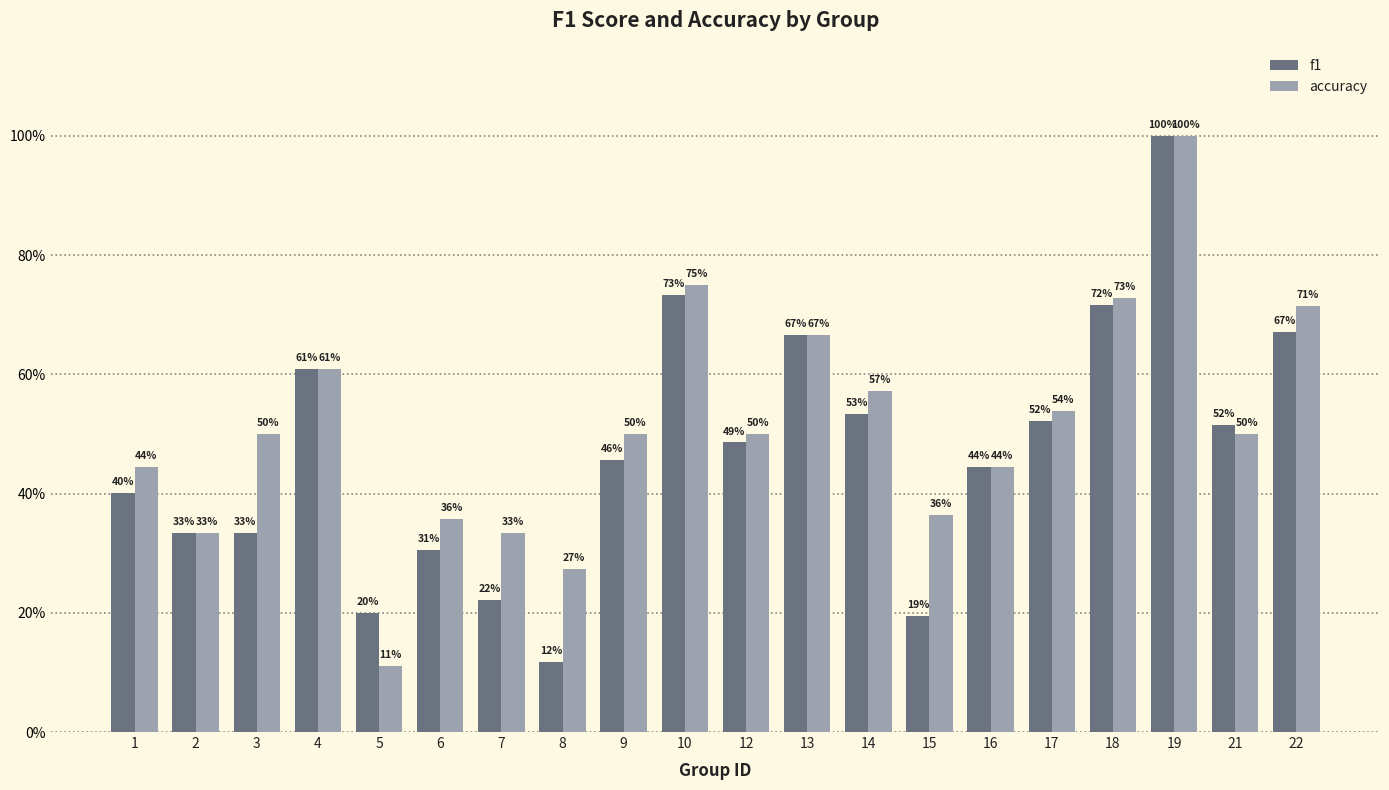

Does the chart contain stacked bars?

No